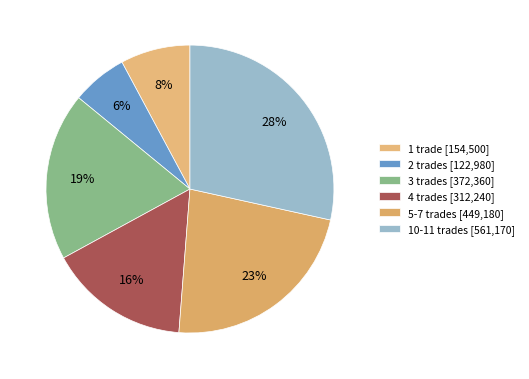

What is the smallest slice in the pie chart?

2 trades [122,980]